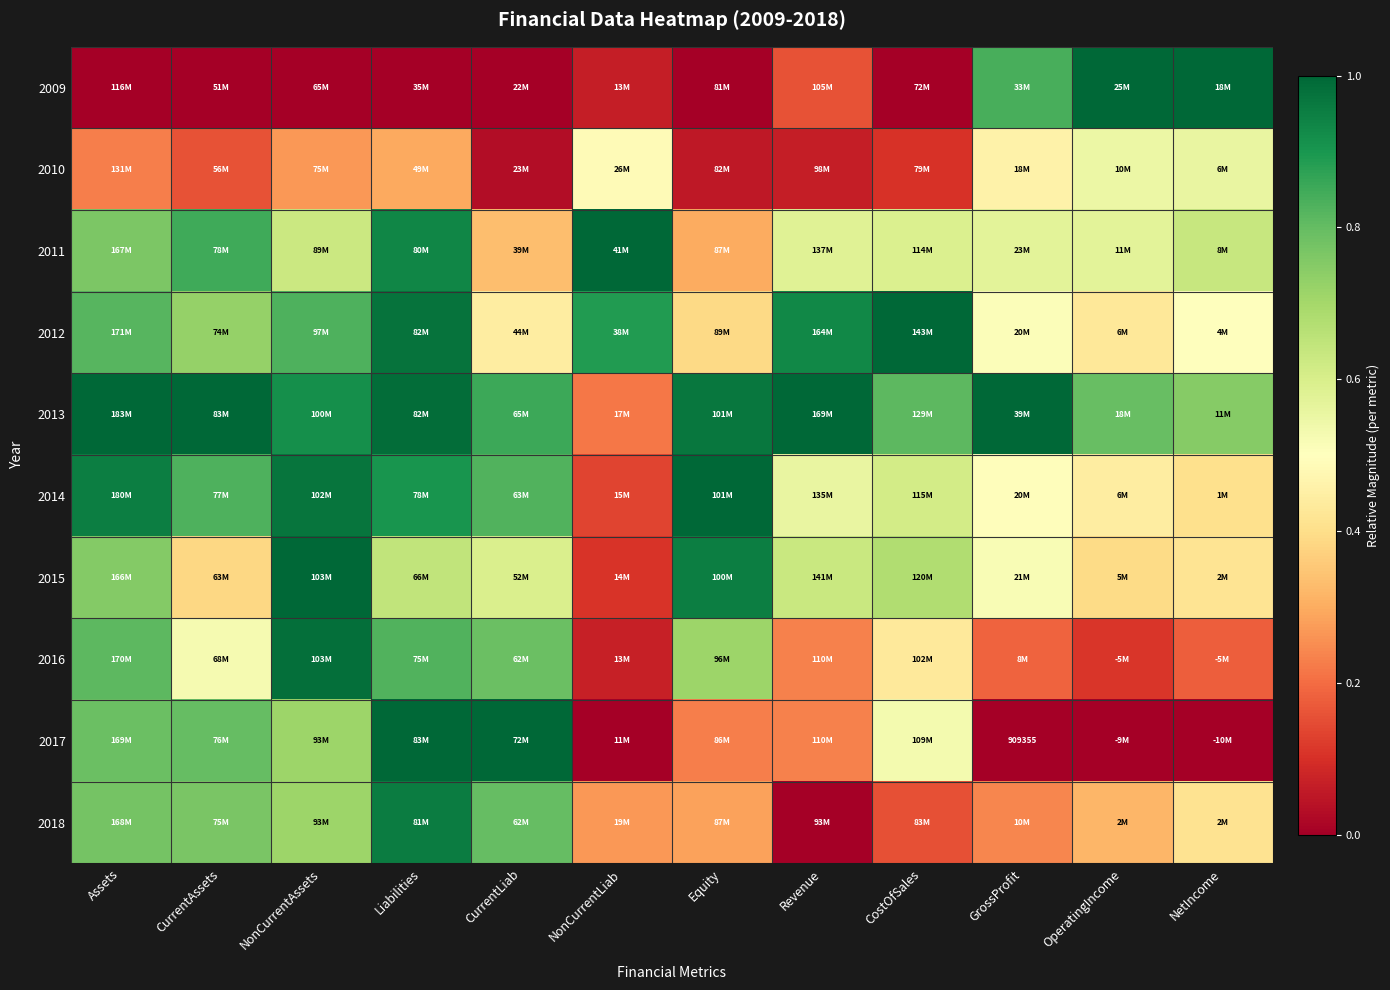

Which category has the lowest value in the 2011 series?

Equity